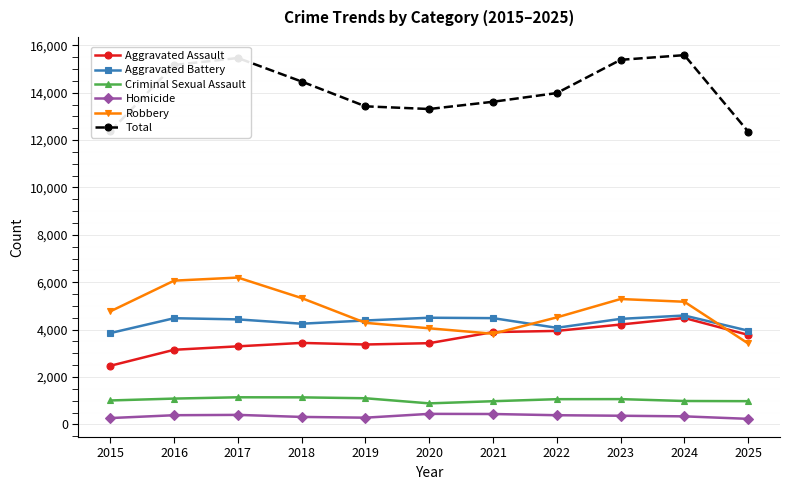

What is the greatest value displayed?

15586